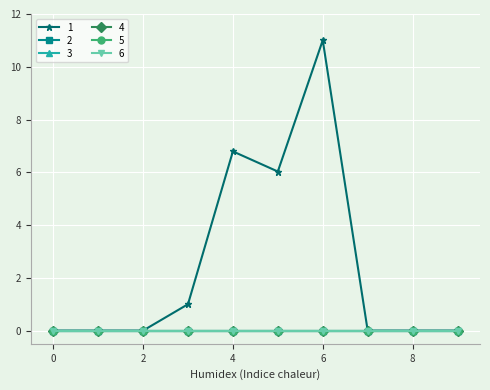

Which series has the widest spread of values?

1